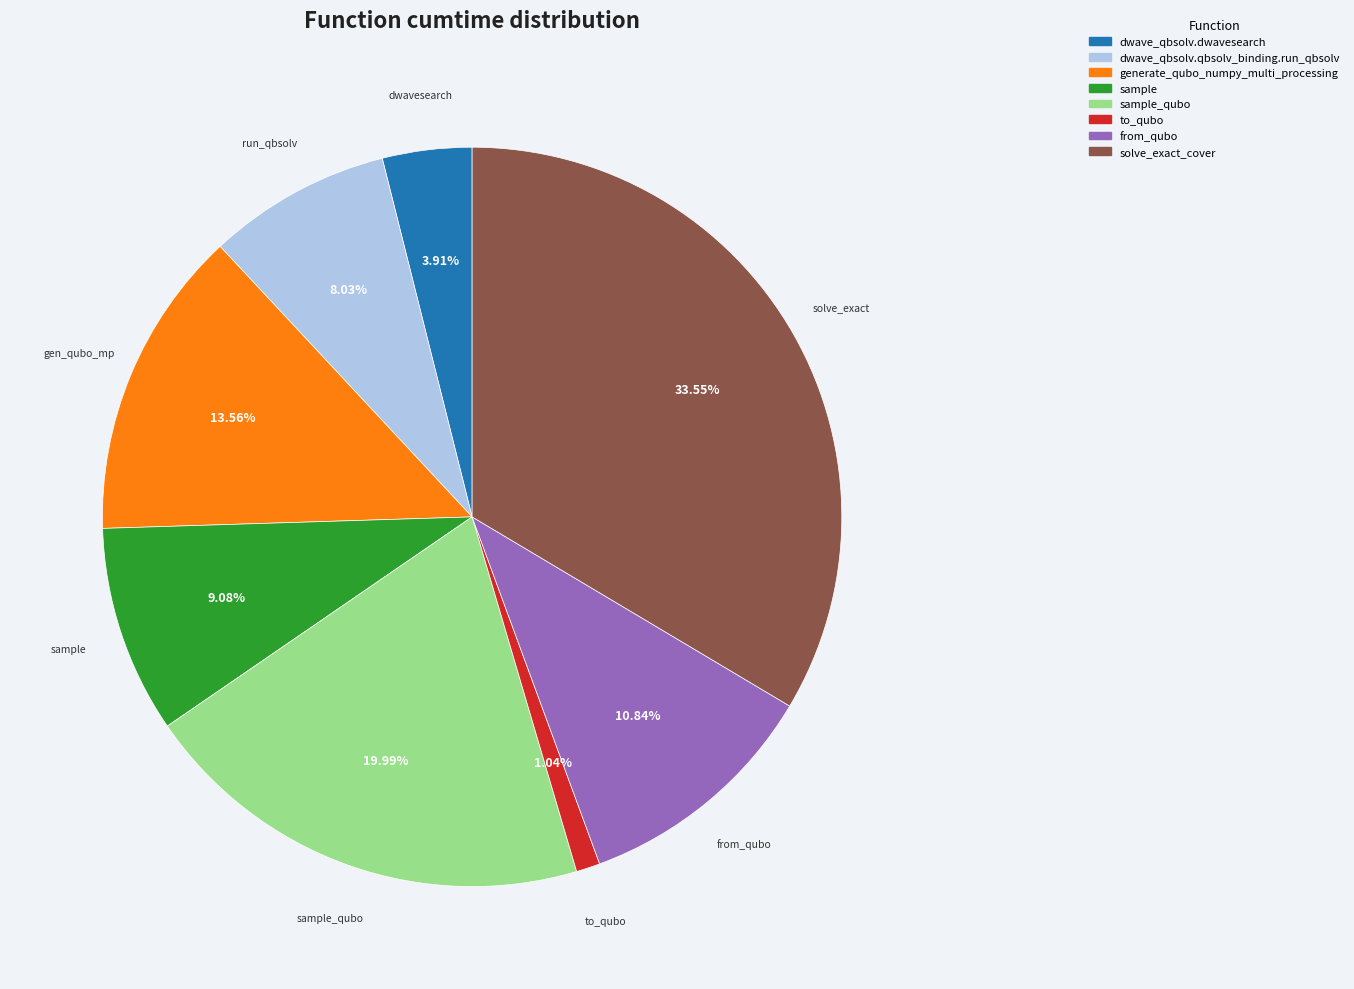

The from_qubo slice represents 11% of the pie. True or false?

True